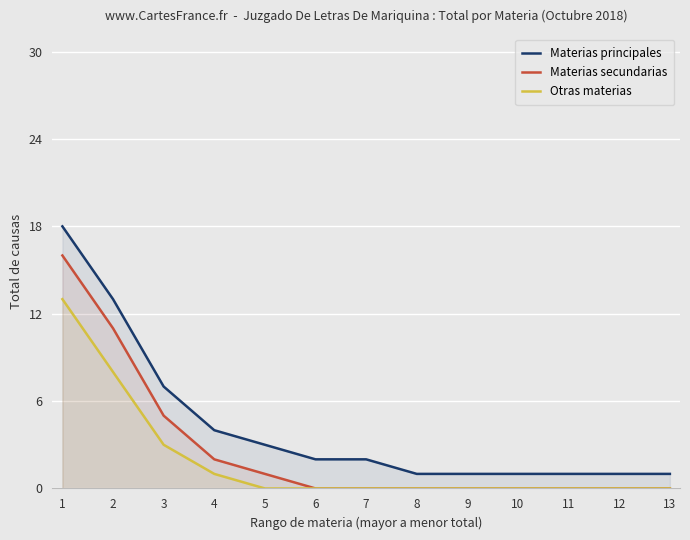

Which has a higher value, 8 or 7?

7